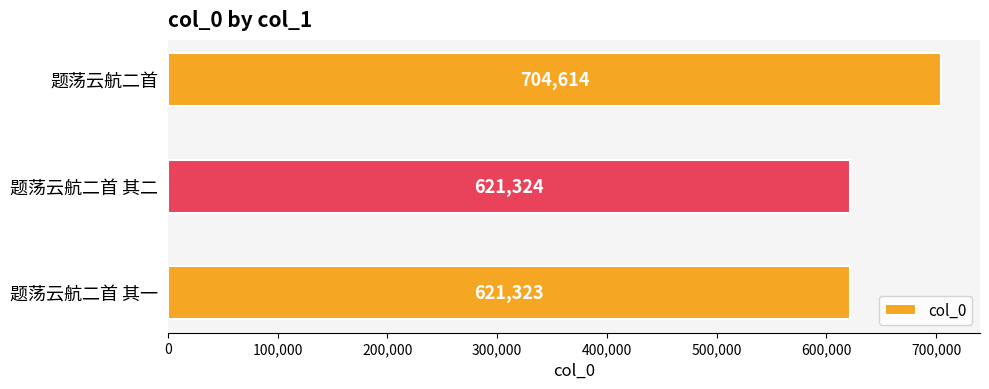

What is the difference between the values at 题荡云航二首 and 题荡云航二首 其二?

83290